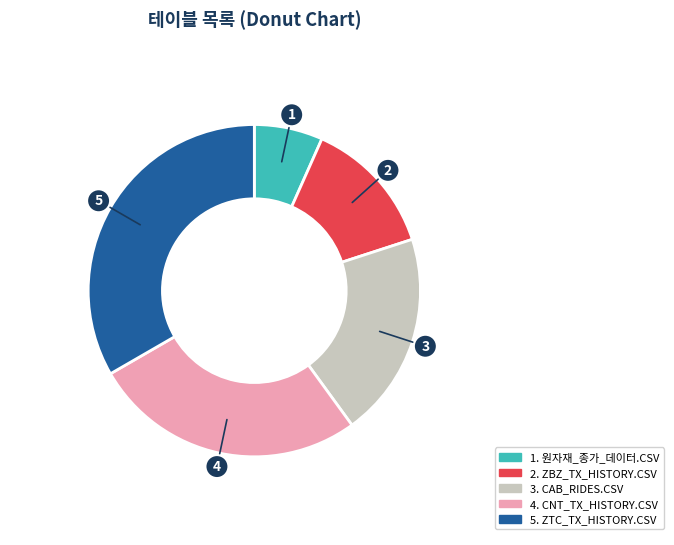

Does any single category account for the majority?

No